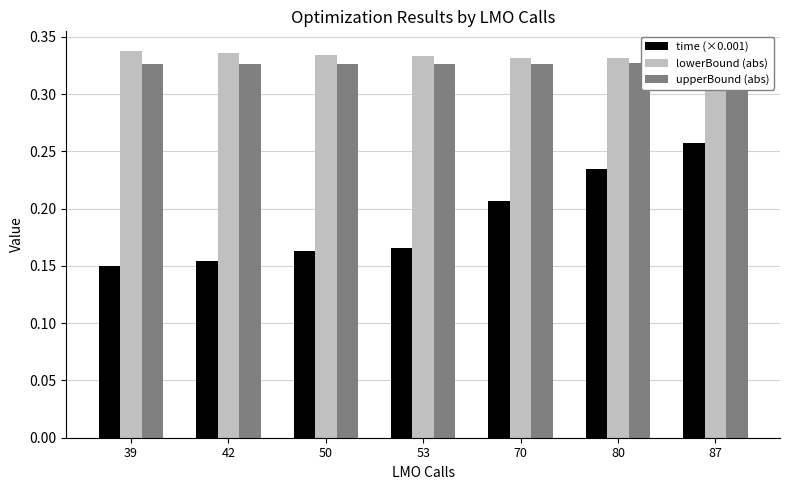

Is it true that lowerBound (abs) equals 0.3 at 53?

True